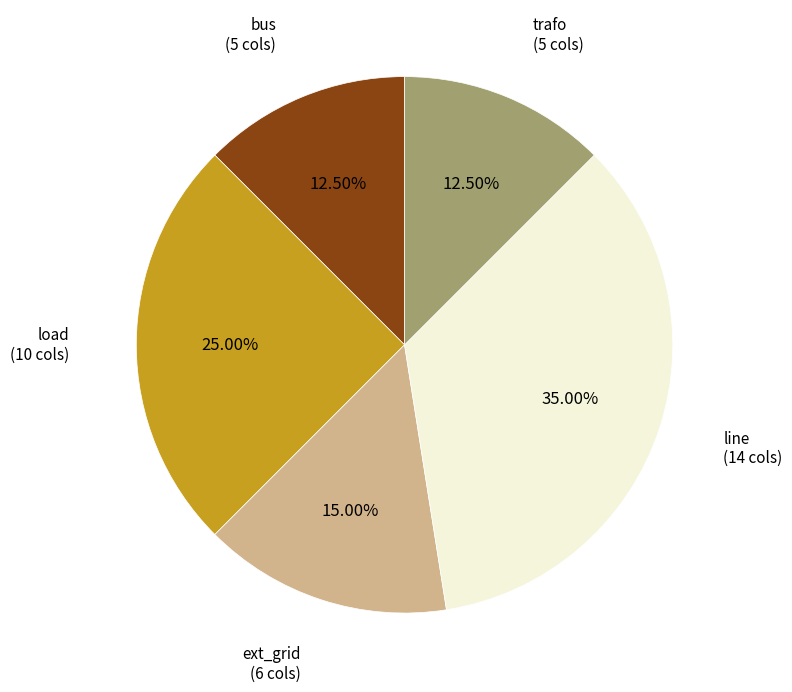

Does any single category account for the majority?

No